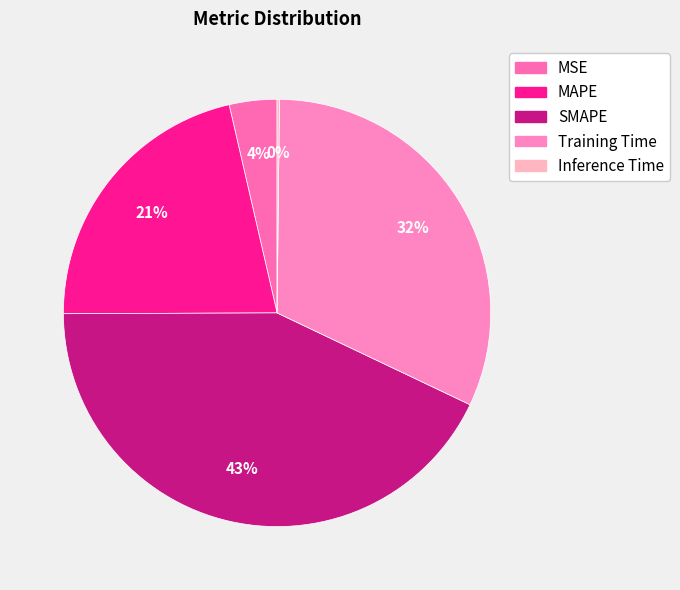

To the nearest percent, what is the average slice percentage?

20%